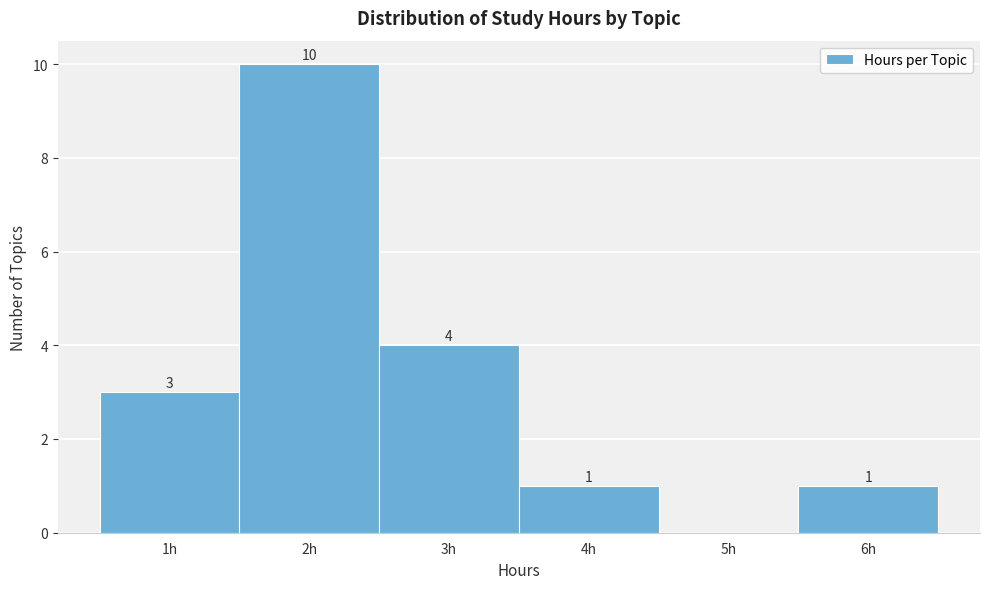

Which range on the x-axis has the tallest bar?

1.5 to 2.5